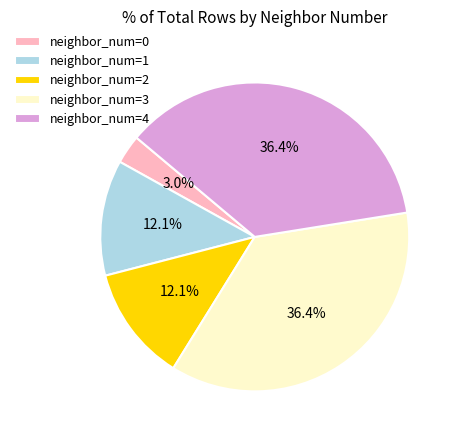

How many slices are in this pie chart?

5